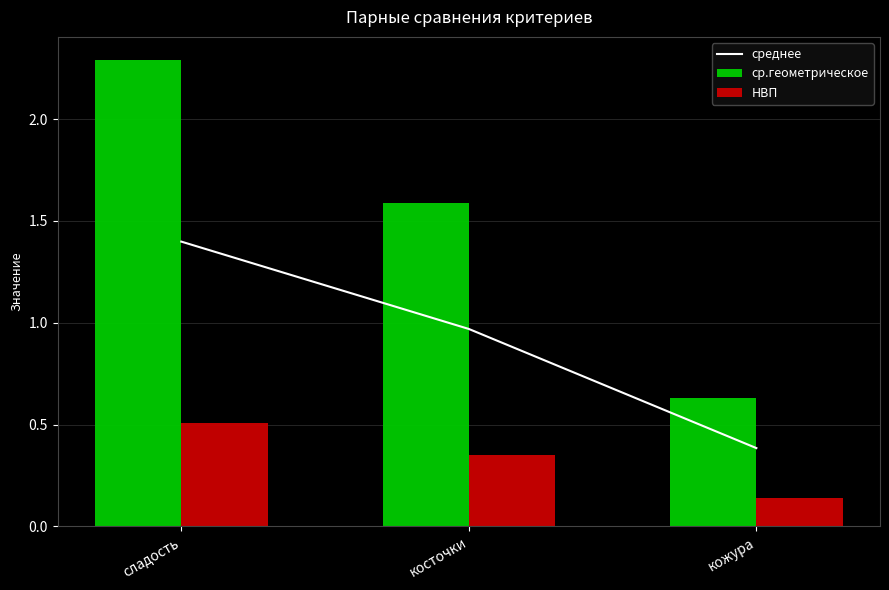

What is the total value across all series at кожура?

1.2